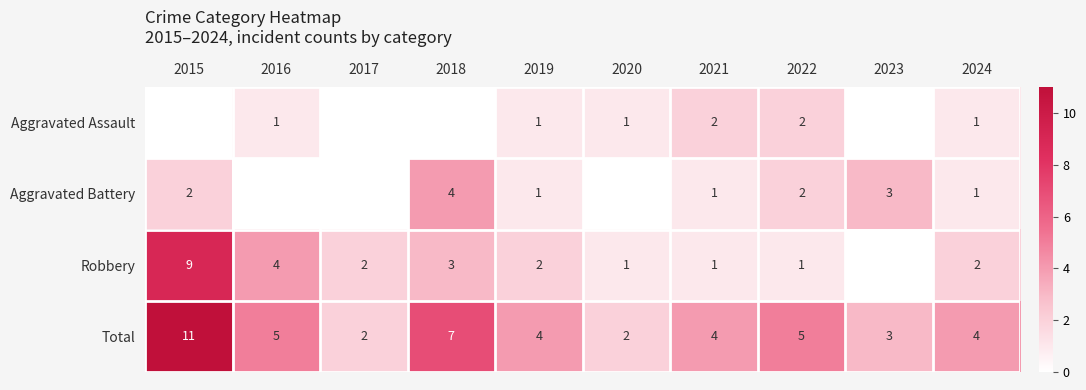

What is the maximum value for Total?

11